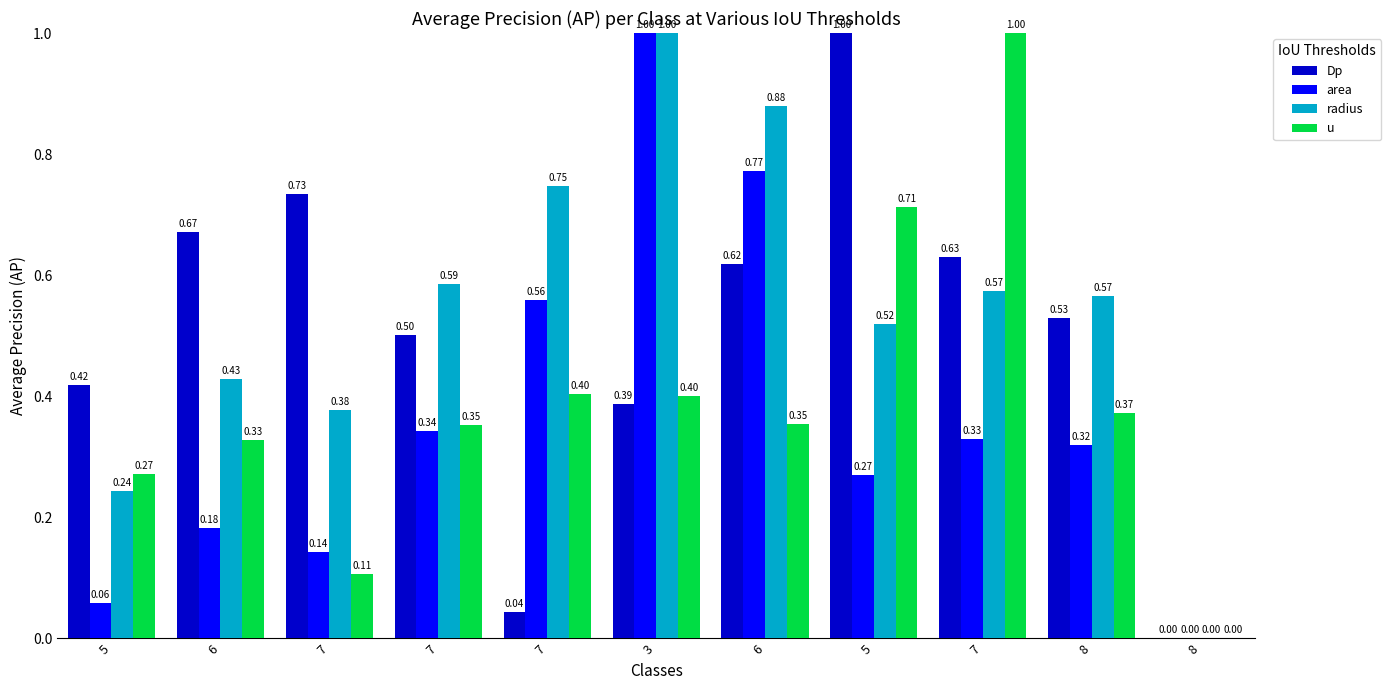

At which label does area reach its minimum?

8